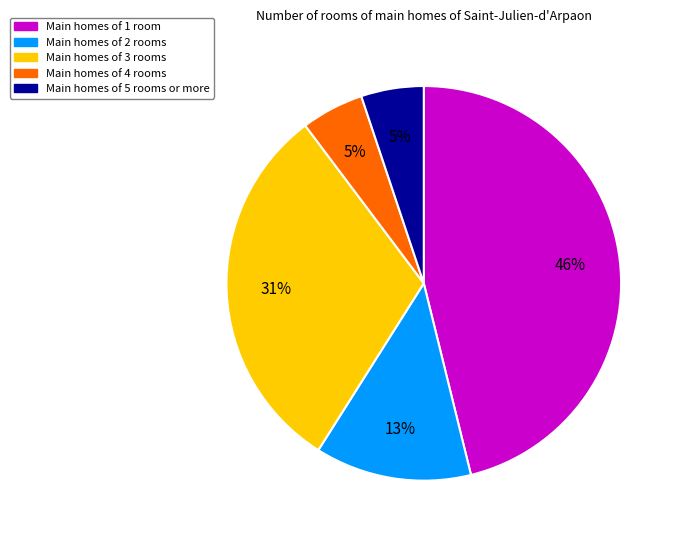

Does any single category account for the majority?

No